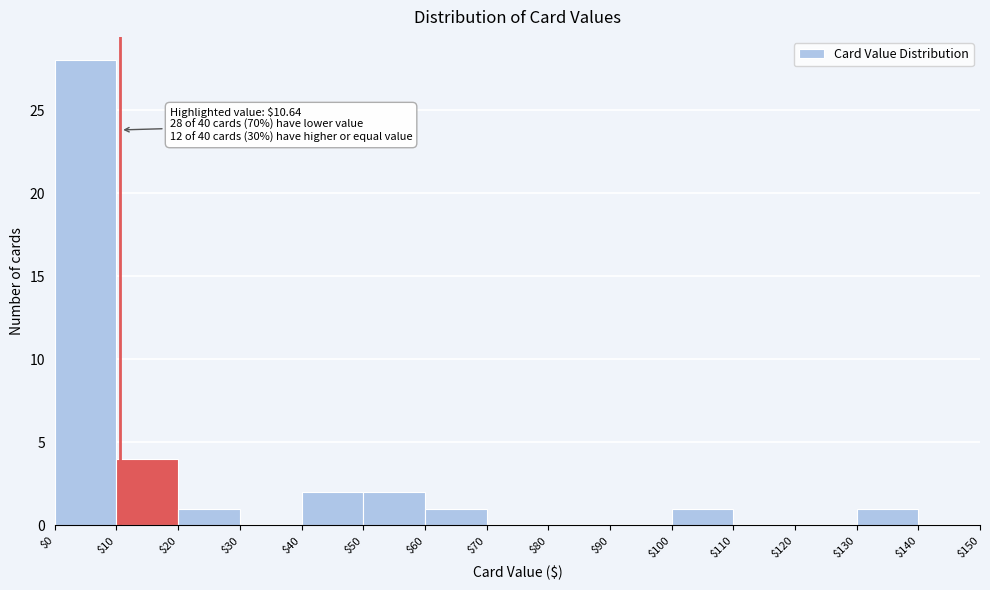

Over which range of the x-axis is the bar tallest?

$0 to $10